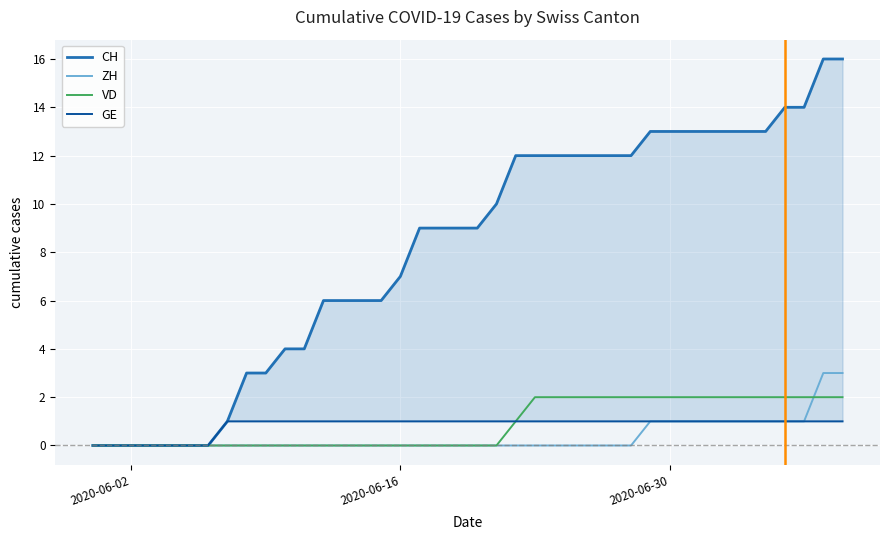

How many lines are shown in the chart?

4